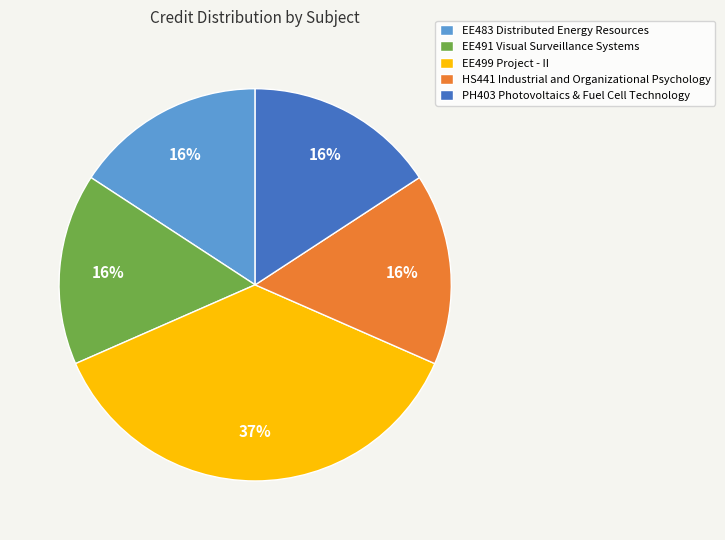

To the nearest percent, what is the difference between the largest and smallest slice percentages?

21%